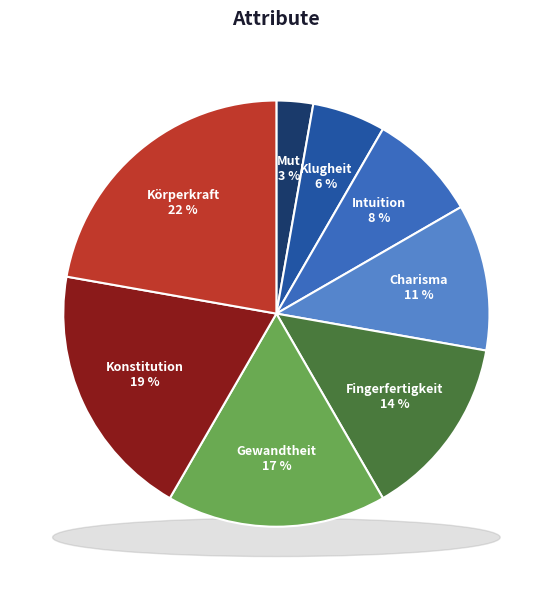

What percentage is NOT represented by Intuition?

91.7%